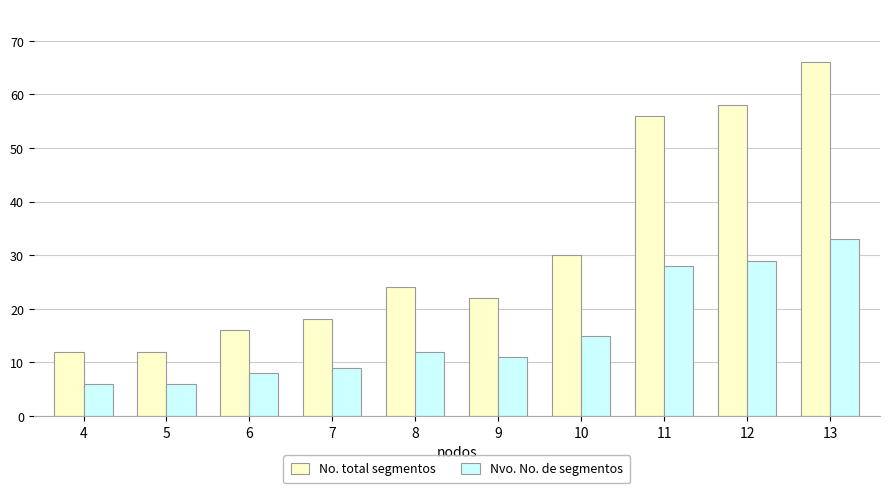

What is the value of the No. total segmentos bar at the 10th from the left?

66